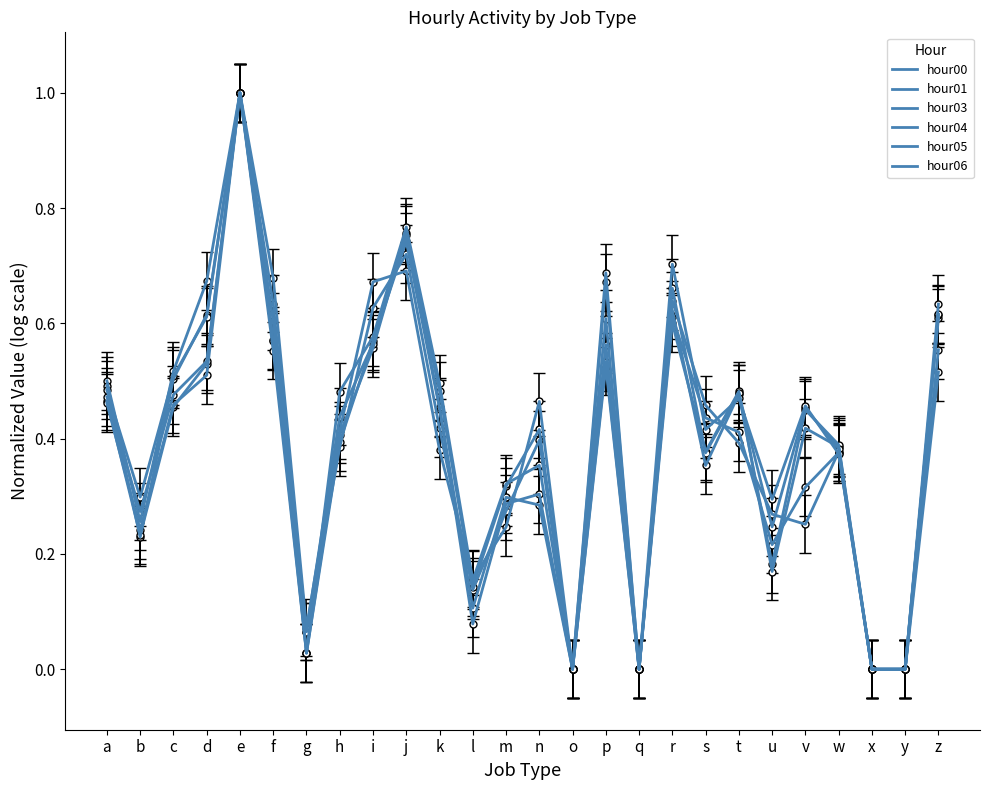

Is it true that hour06 equals 0.4 at n?

True